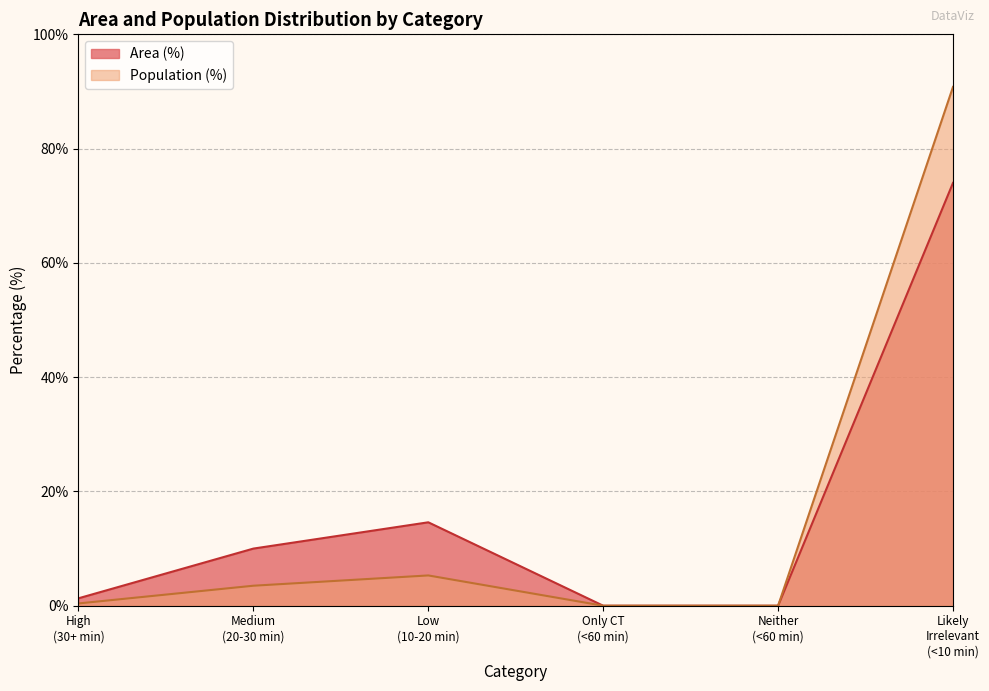

What is the difference between the maximum and minimum values in the Population (%) series?

90.8